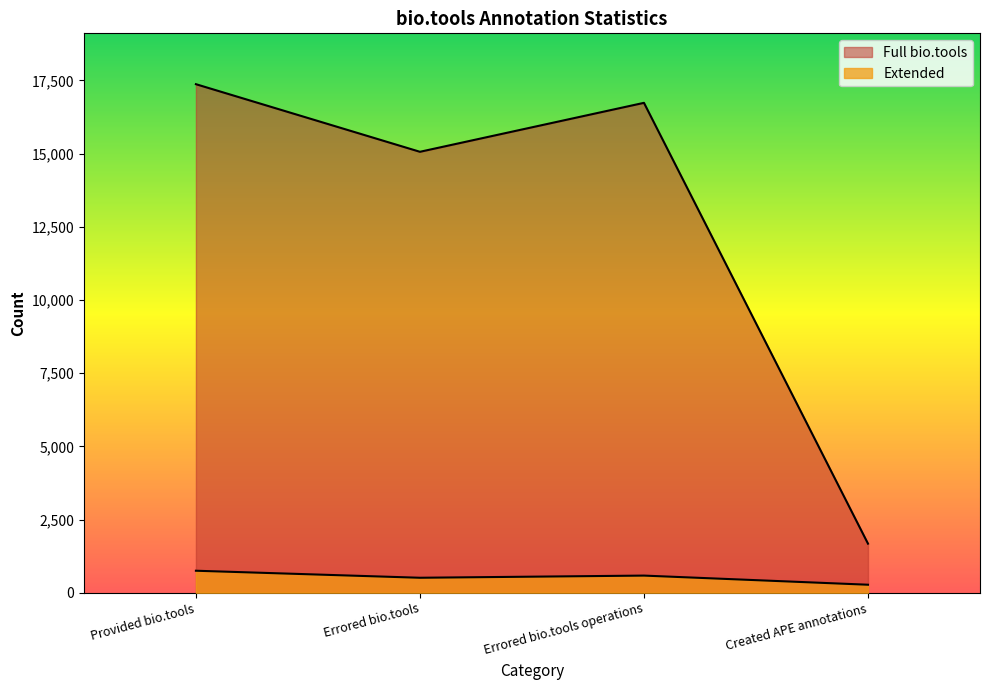

Reading left to right, extract all data points from this chart.

Extended: 751	511	585	273
Full bio.tools: 17369	15060	16732	1676